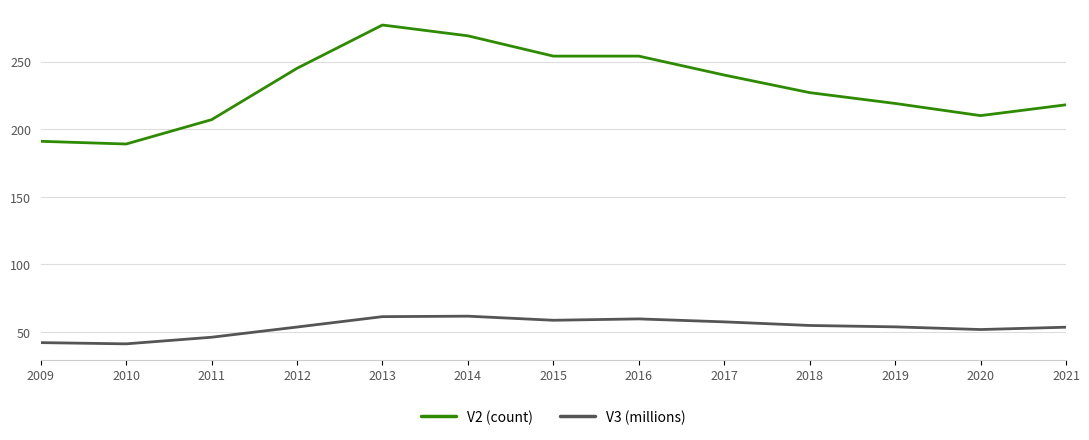

How many distinct data groups are displayed?

2